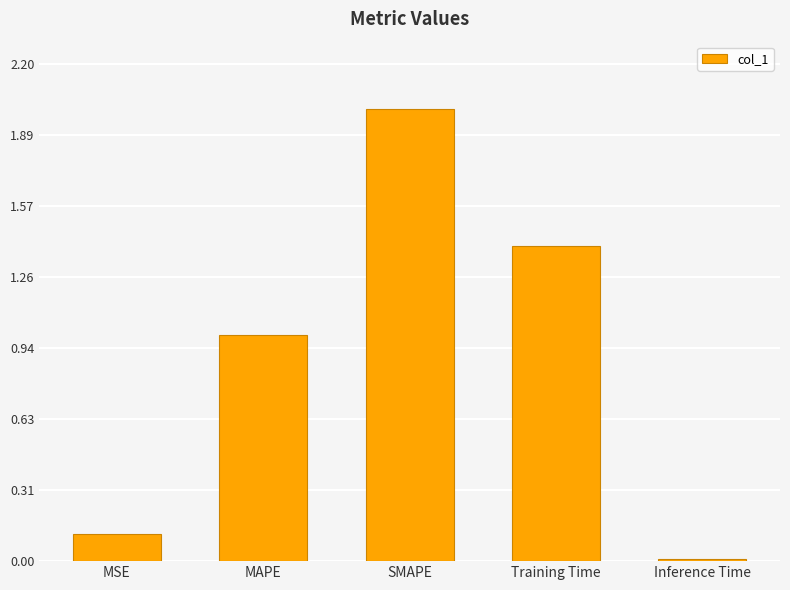

At which label does the data first exceed 1?

MAPE